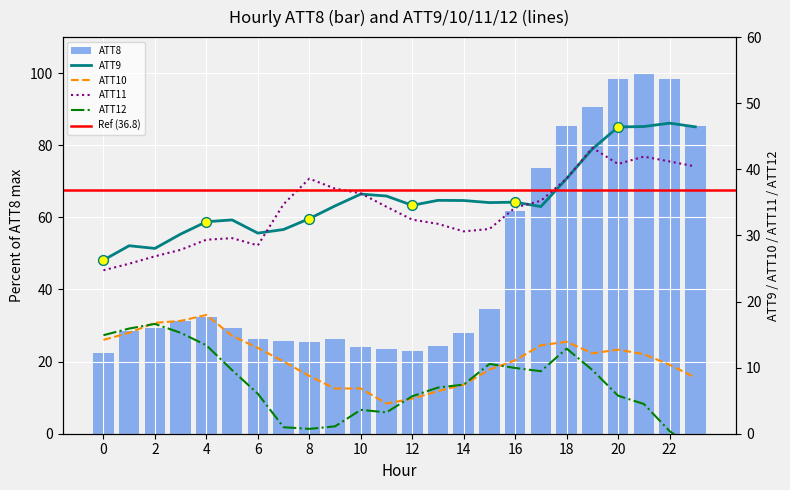

What are all the series names shown in the legend?

ATT8, ATT9, ATT10, ATT11, ATT12